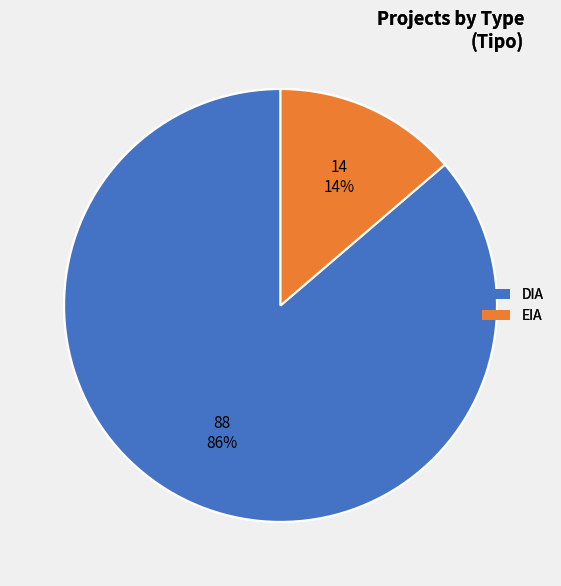

Between EIA and DIA, which is larger?

DIA